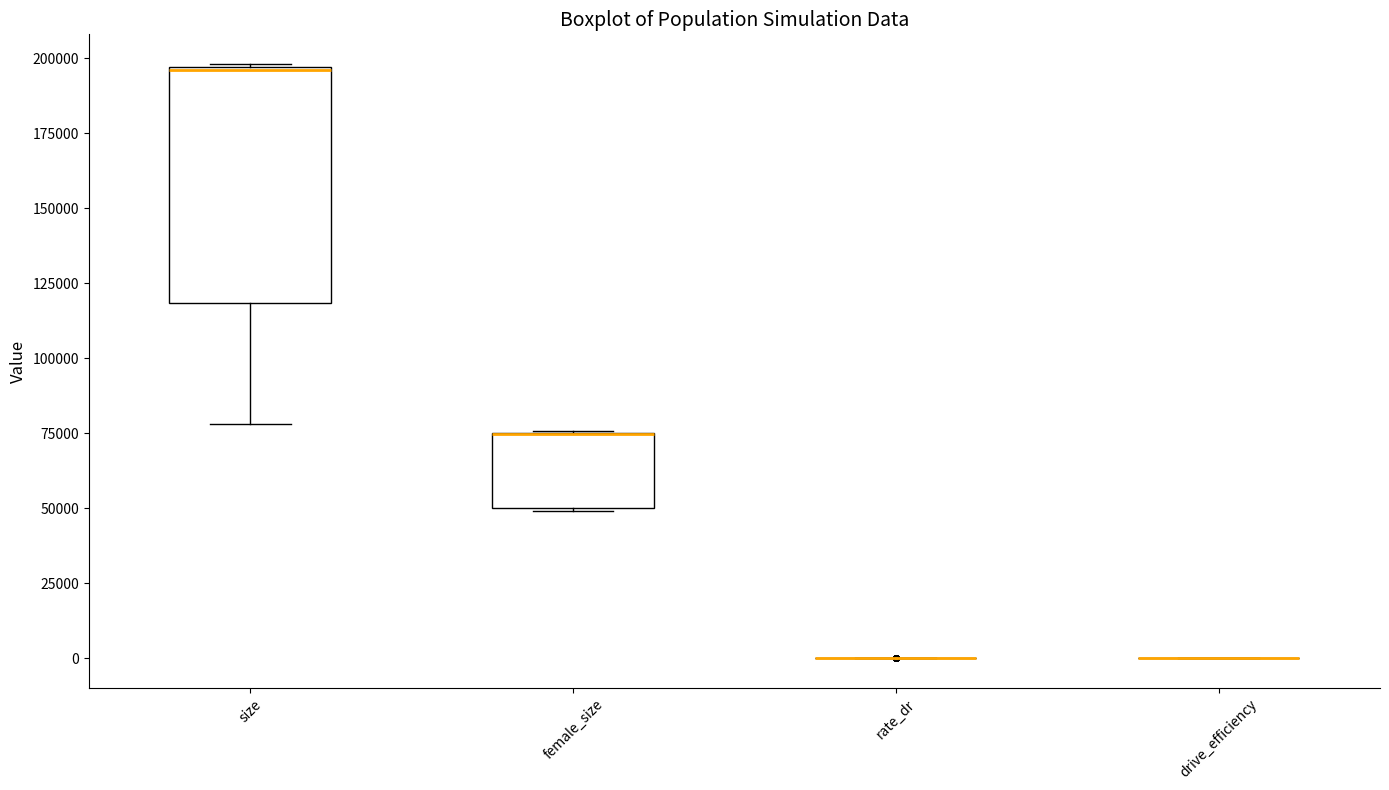

Which box is the tallest, from its lower edge to its upper edge?

size